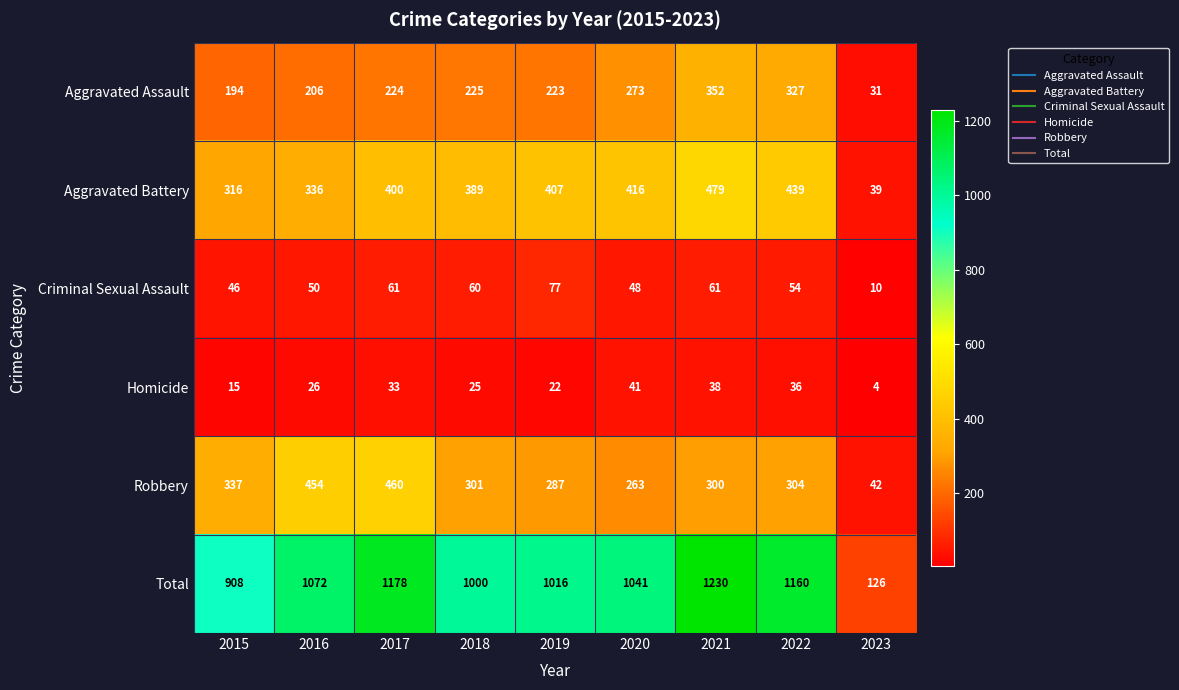

Which series has the widest spread of values?

Total